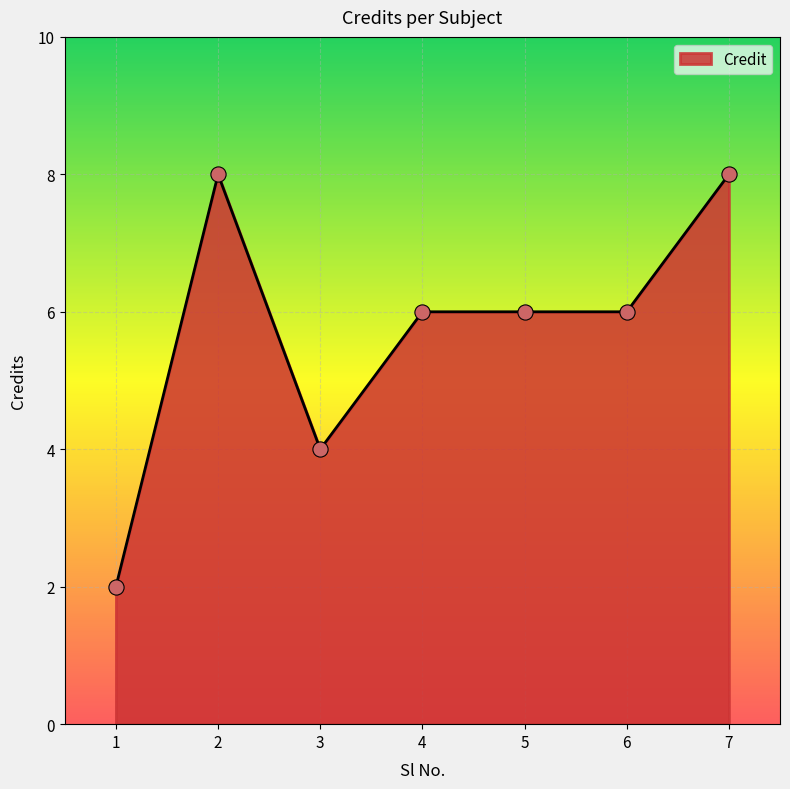

Which has a higher value, 1 or 7?

7